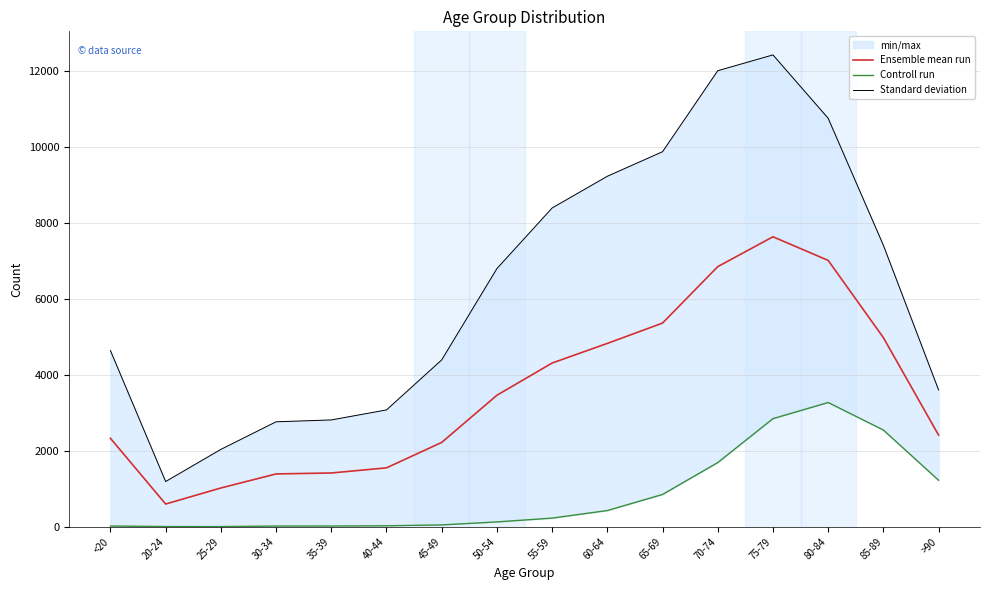

The value of Ensemble mean run at 35-39 is 720.4. True or false?

False